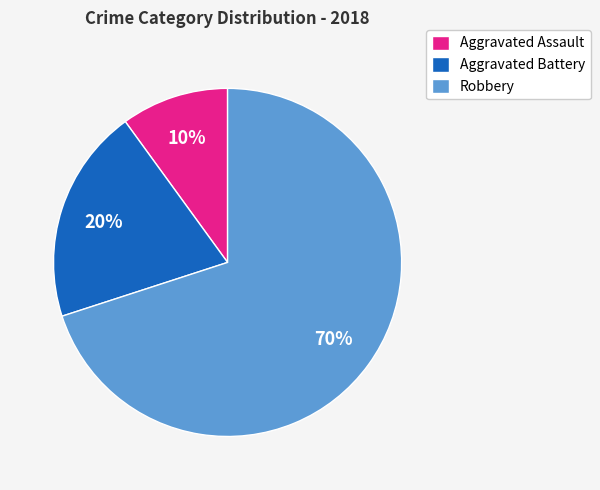

What is the majority slice?

Robbery